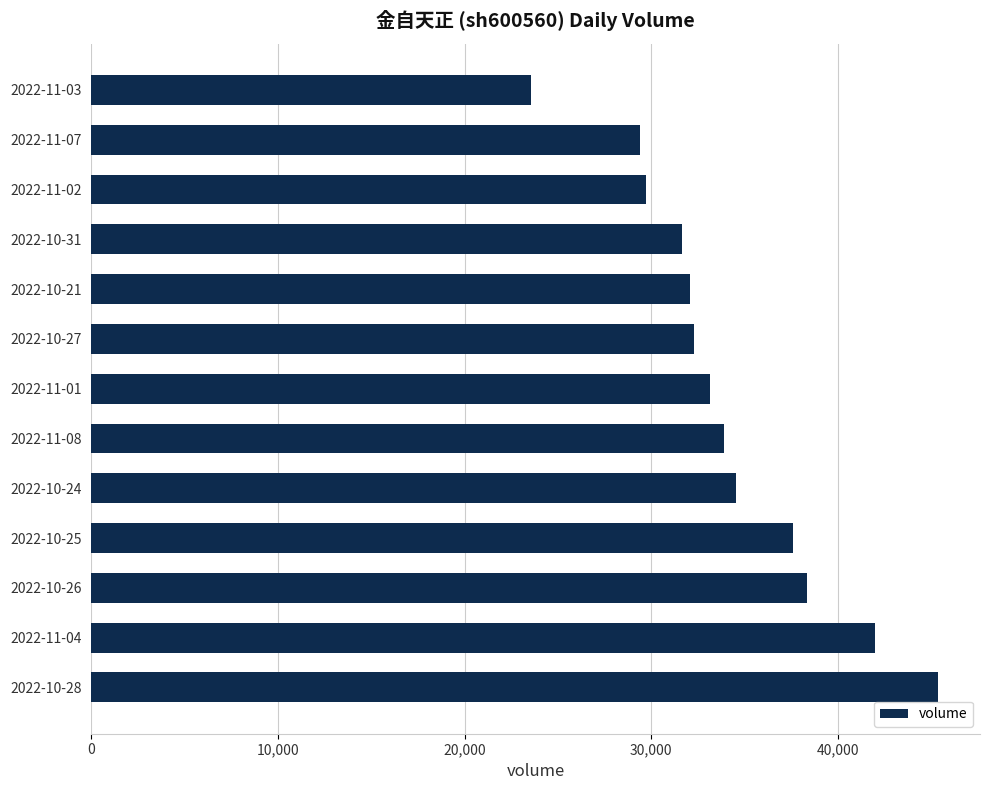

What is the difference between the maximum and minimum values?

21787